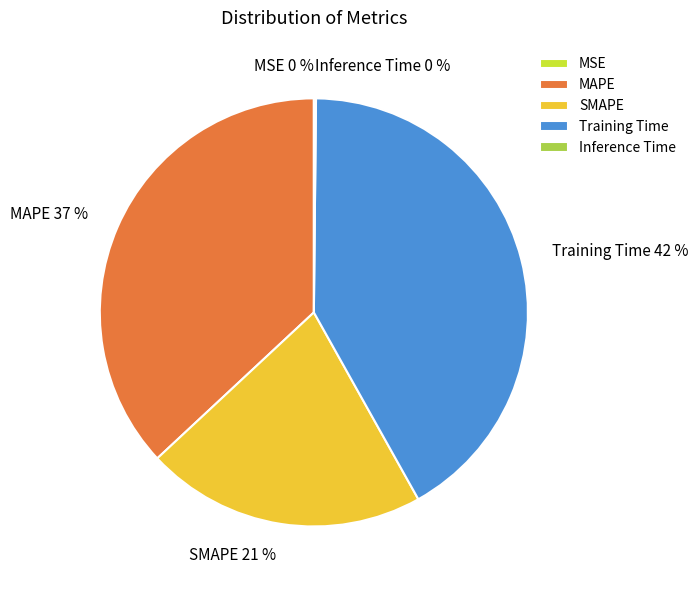

Does MAPE account for over 50% of the chart?

No